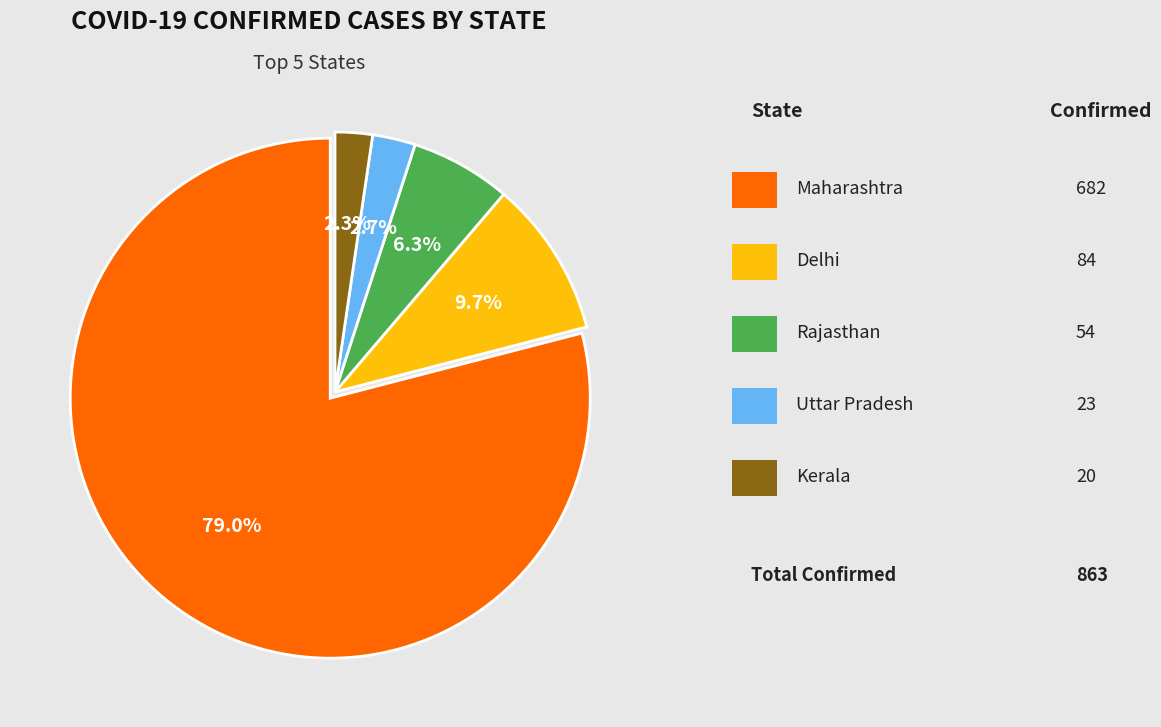

Is there any slice that represents more than half of the pie?

Yes